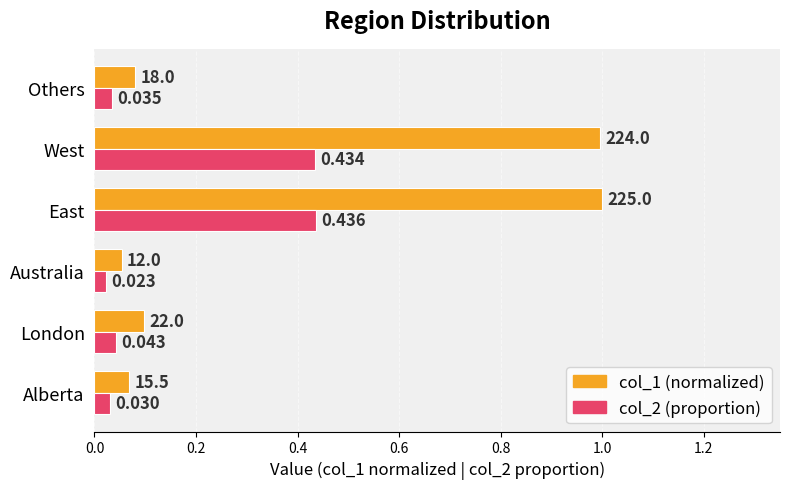

Which category has the highest value across all series?

East